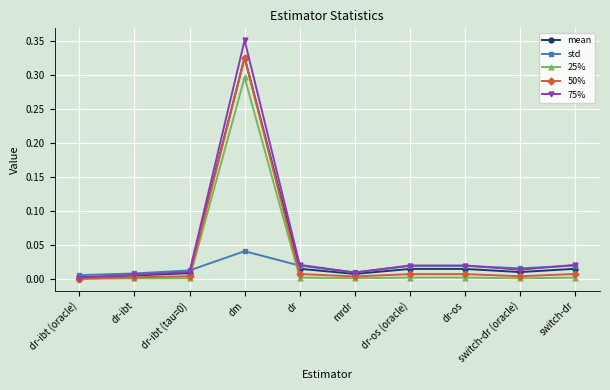

What position from the right is dr?

6